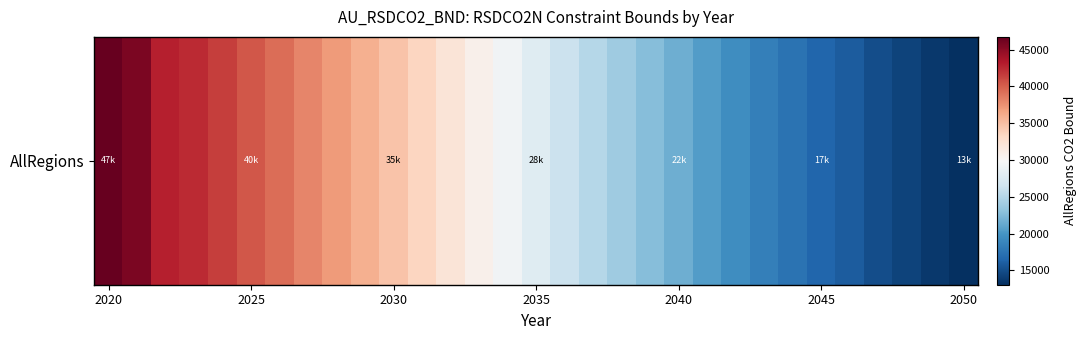

Approximately how many times larger is the value at 13 compared to 23?

1.7